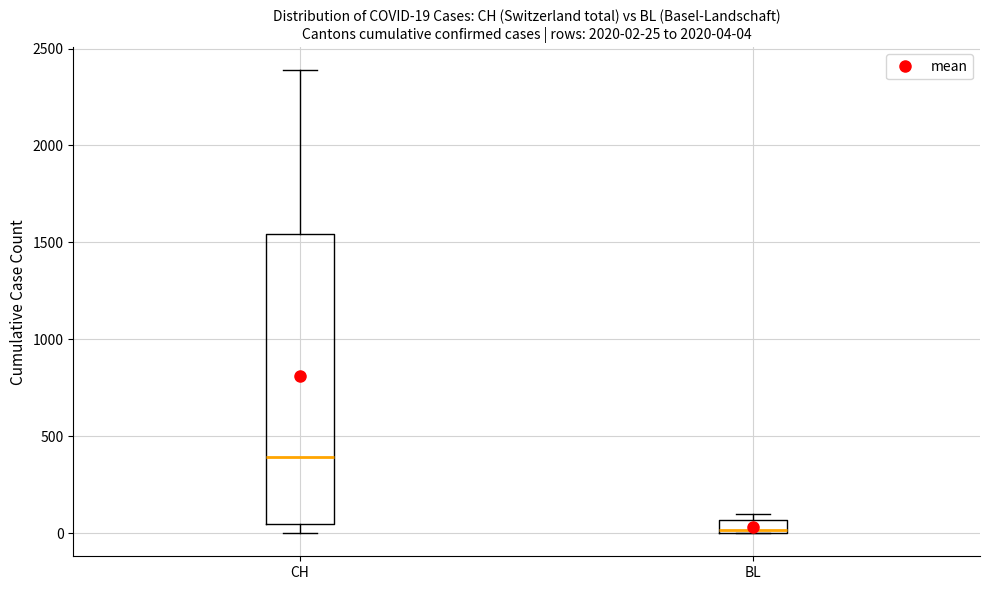

Which box's median line is the lowest?

BL